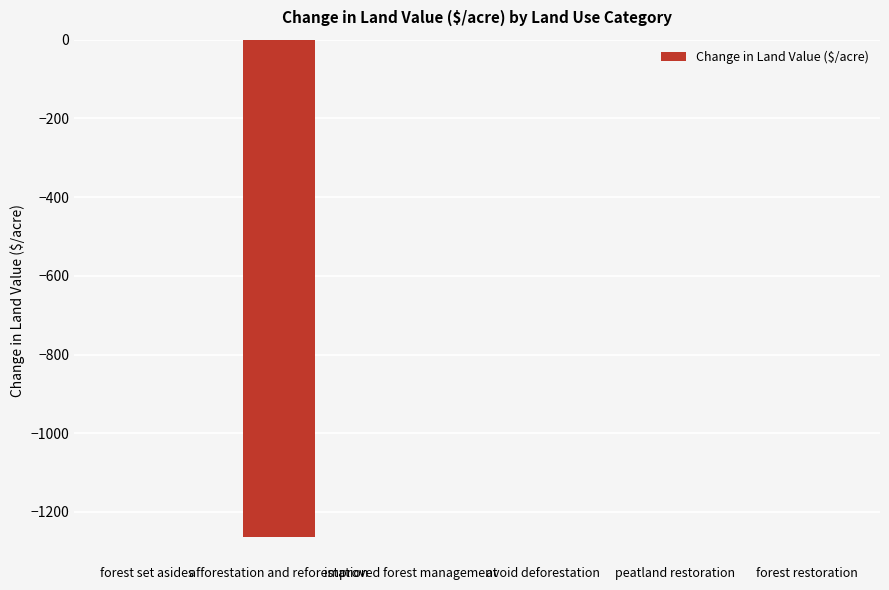

What is the average value?

-210.7